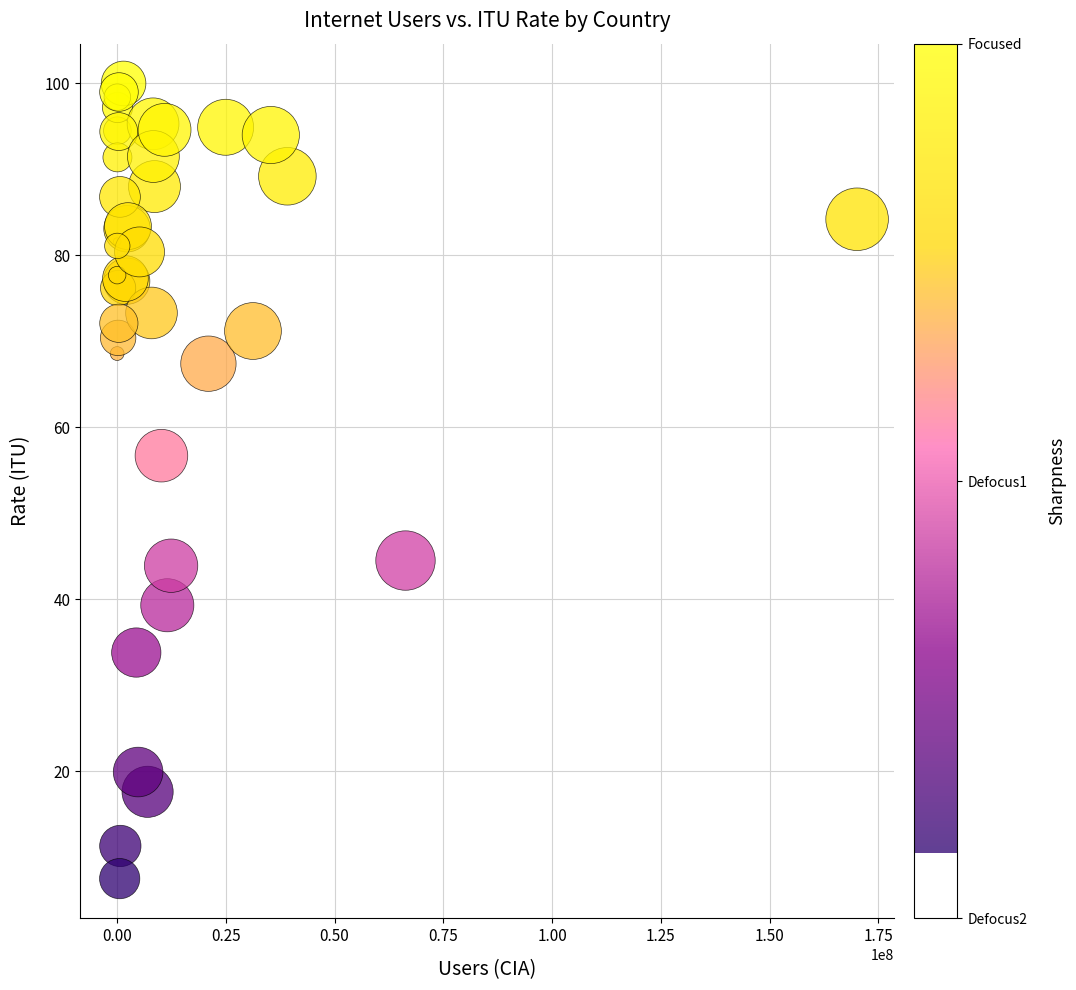

What Y value in the scatter plot is closest to 53?

56.7